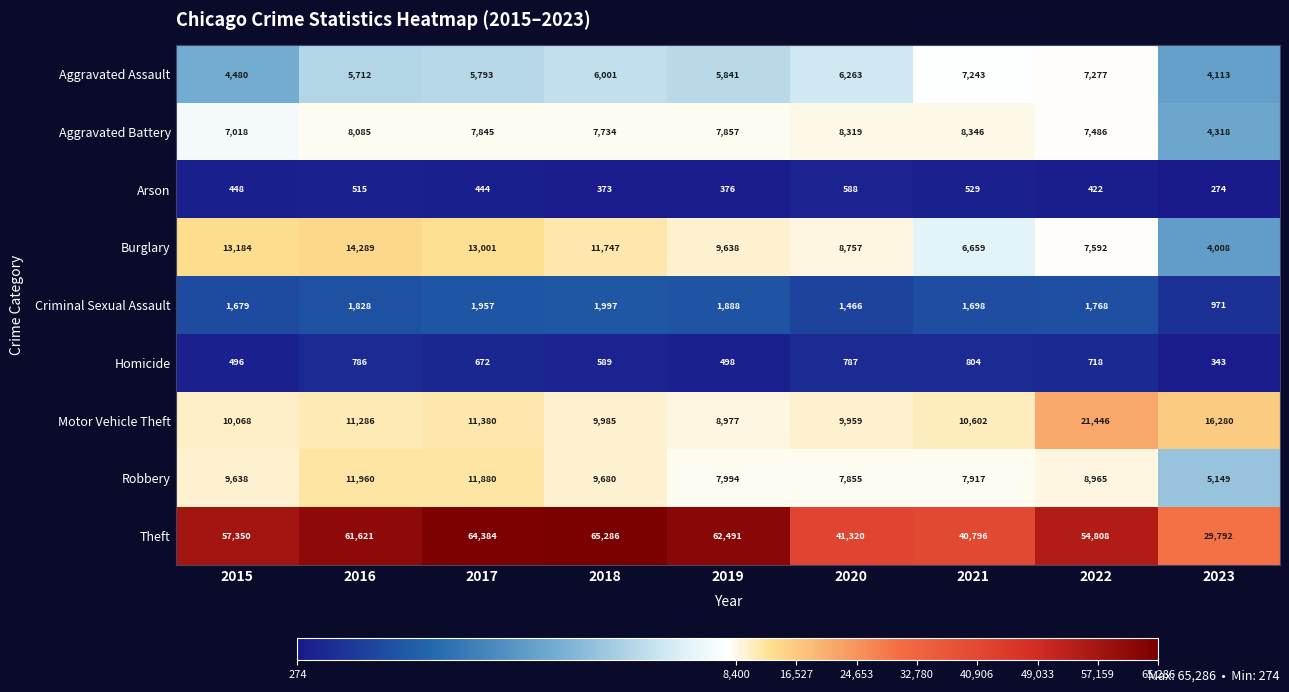

What is the spread (max minus min) of values at 2022?

54386